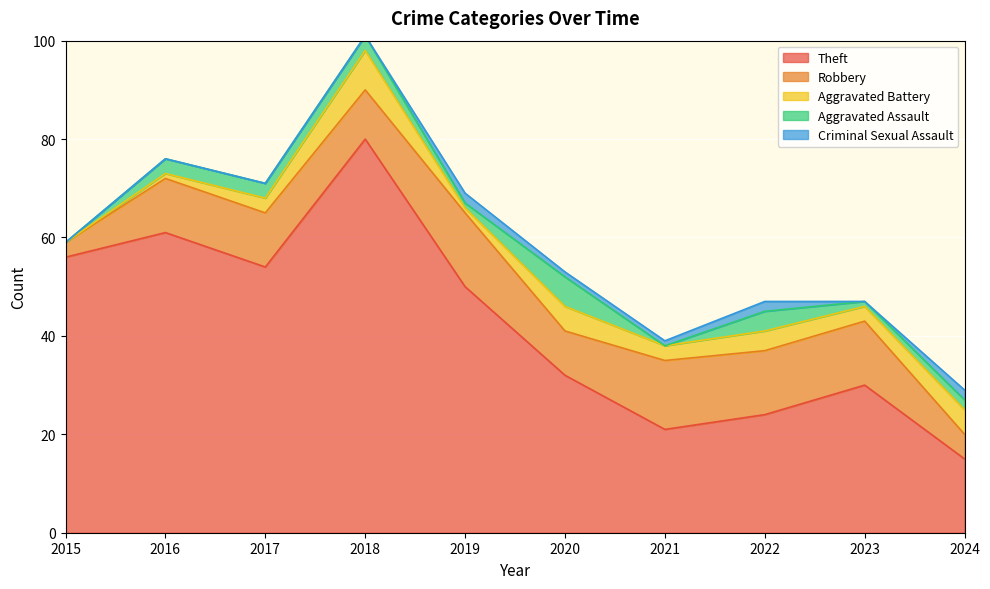

How many Criminal Sexual Assault values are between 0 and 2?

10